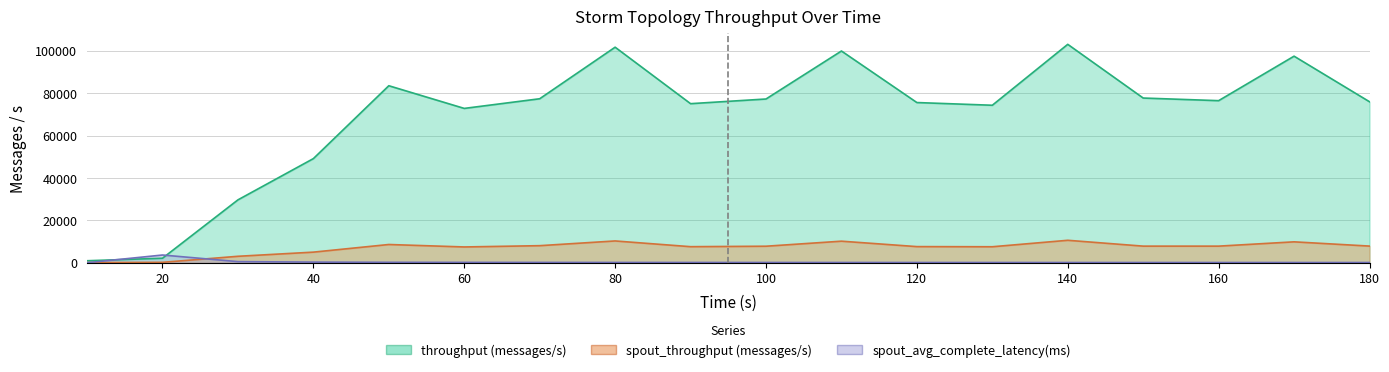

Where does the spout_throughput (messages/s) series first go above 7844?

50